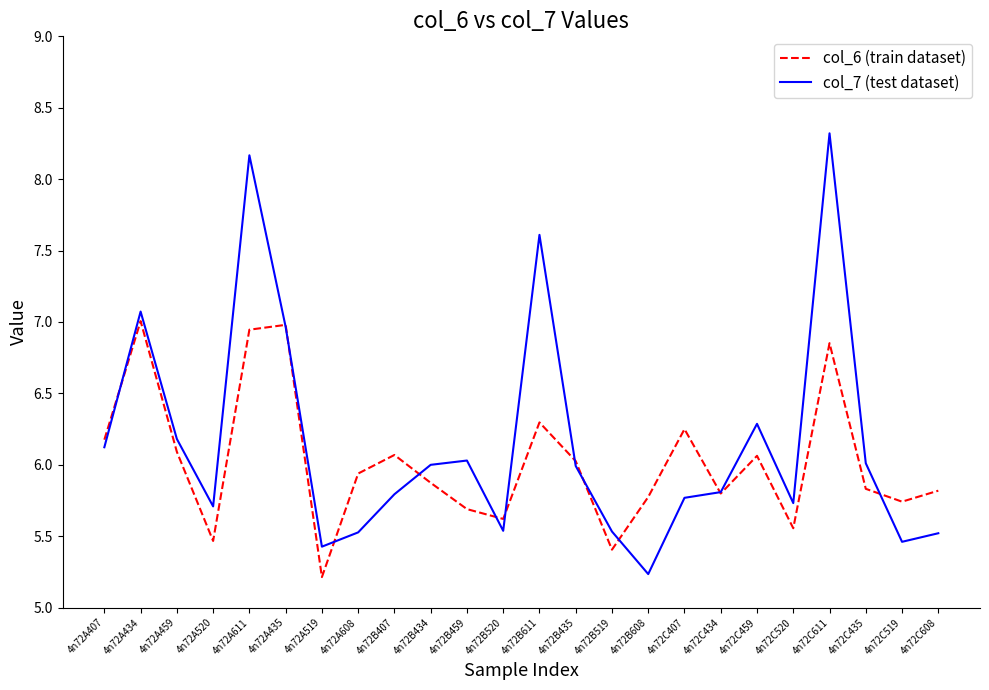

What is the minimum value shown in the chart?

5.2